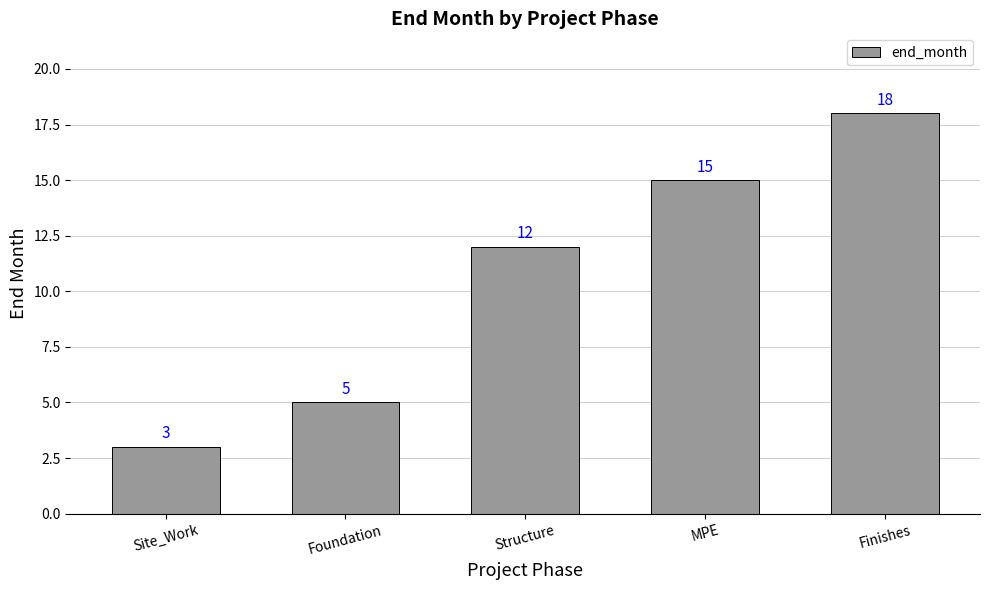

Reading right to left, extract all data points from this chart.

18	15	12	5	3